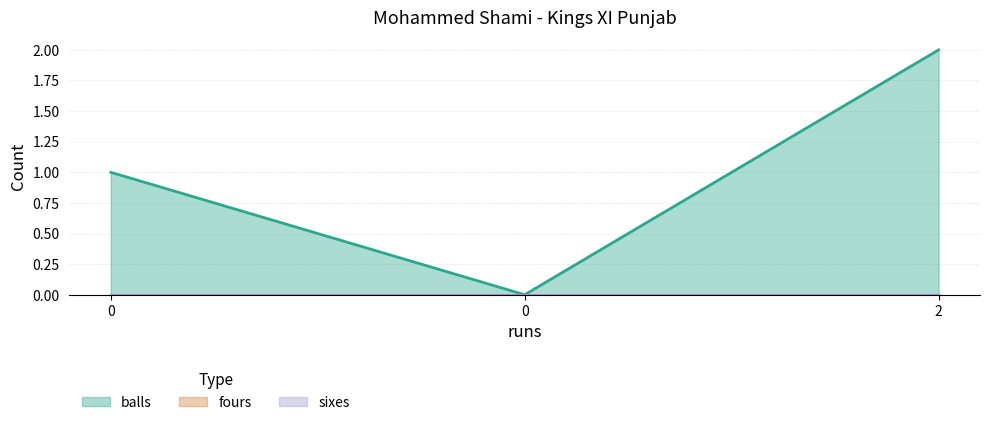

Is the value of balls at 0 greater than the value of sixes at 0?

Yes